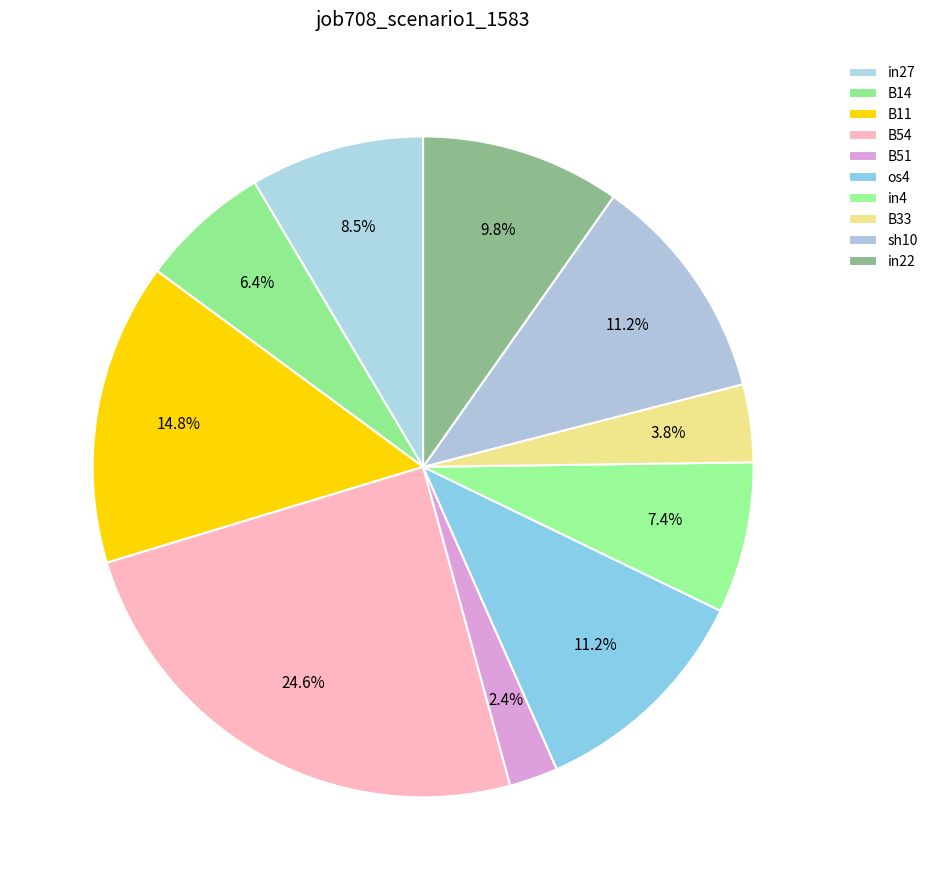

The B51 slice represents 2% of the pie. True or false?

True